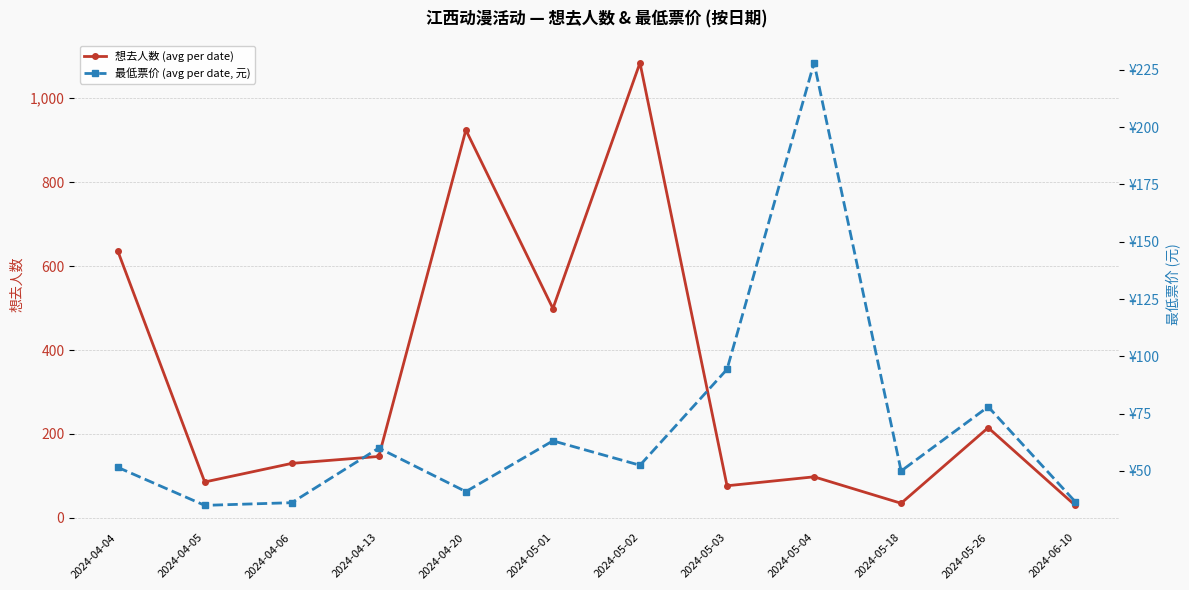

At which label is 想去人数 (avg per date) closest to 557?

2024-05-01